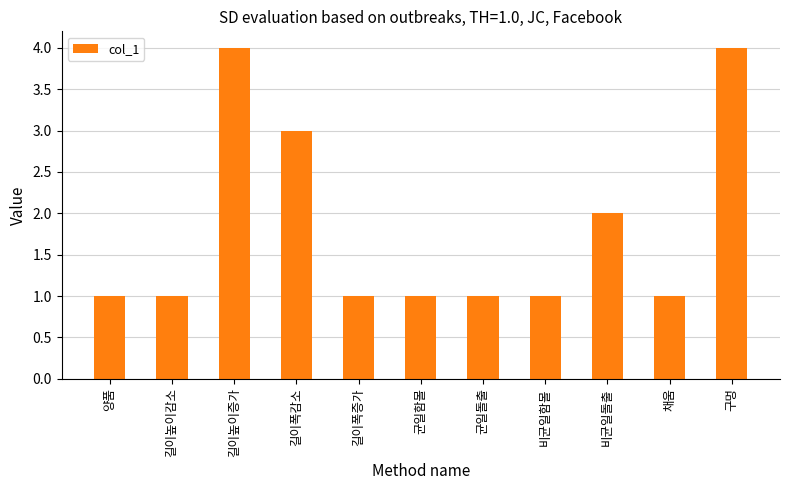

What is the label of the 7th bar from the left?

균일돌출